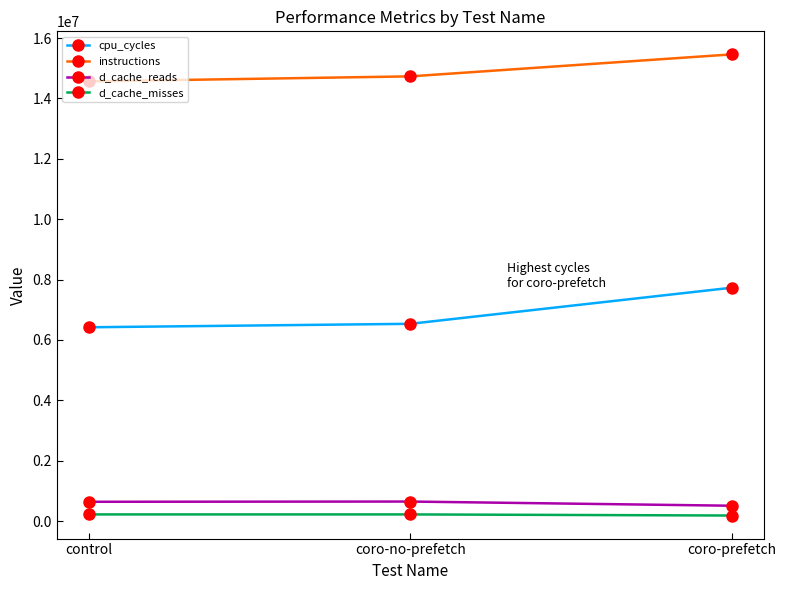

What is the greatest value displayed?

15459847.3